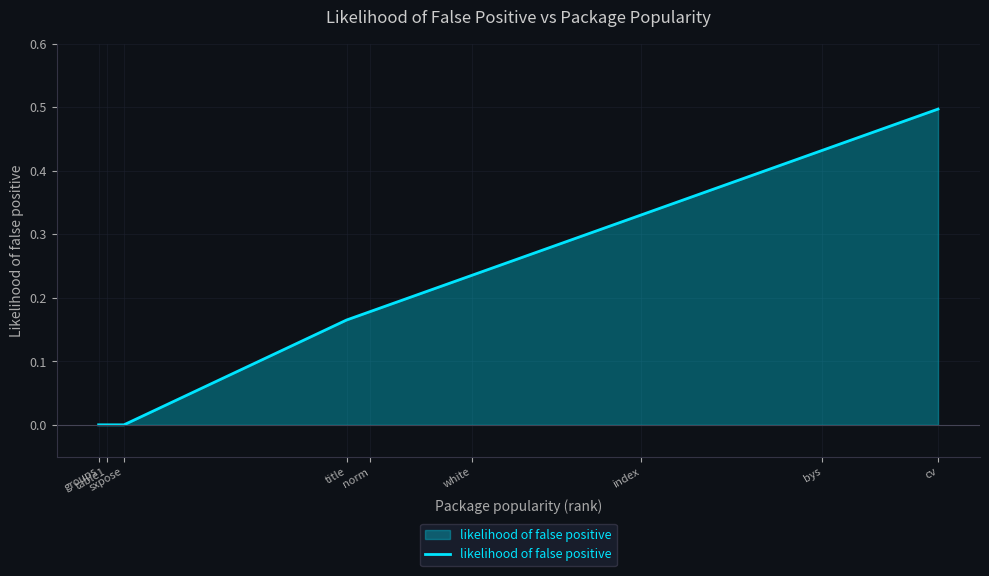

What is the sum of all values?

1.8